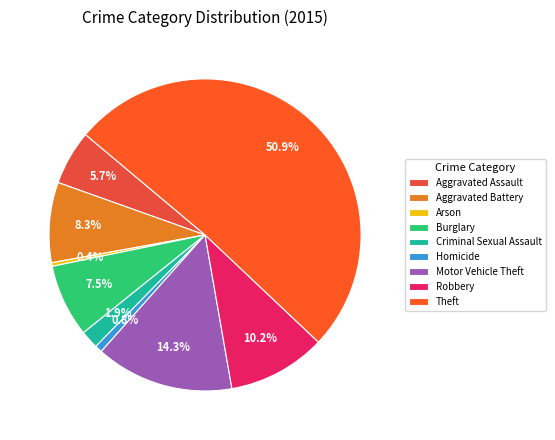

What portion of the pie excludes Burglary?

92.5%